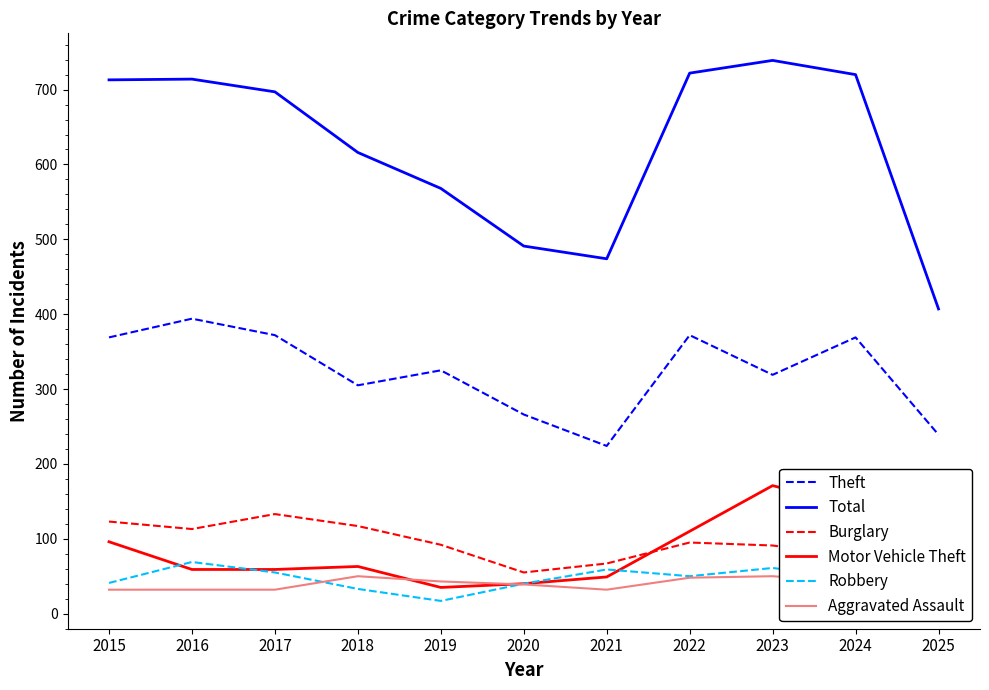

At which label is Aggravated Assault closest to 38?

2020